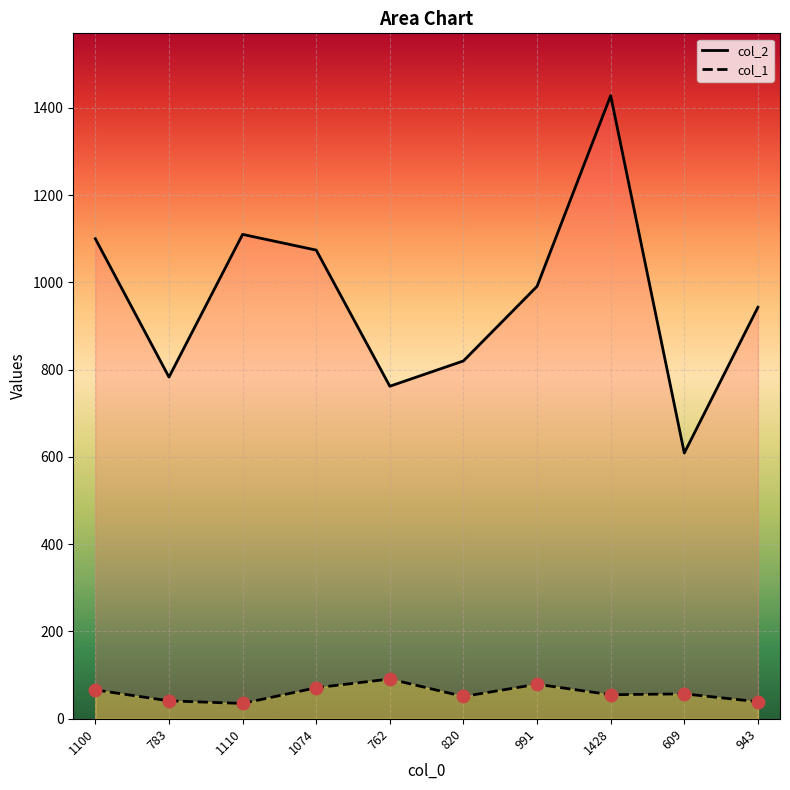

Which series has the widest spread of Y values?

col_2